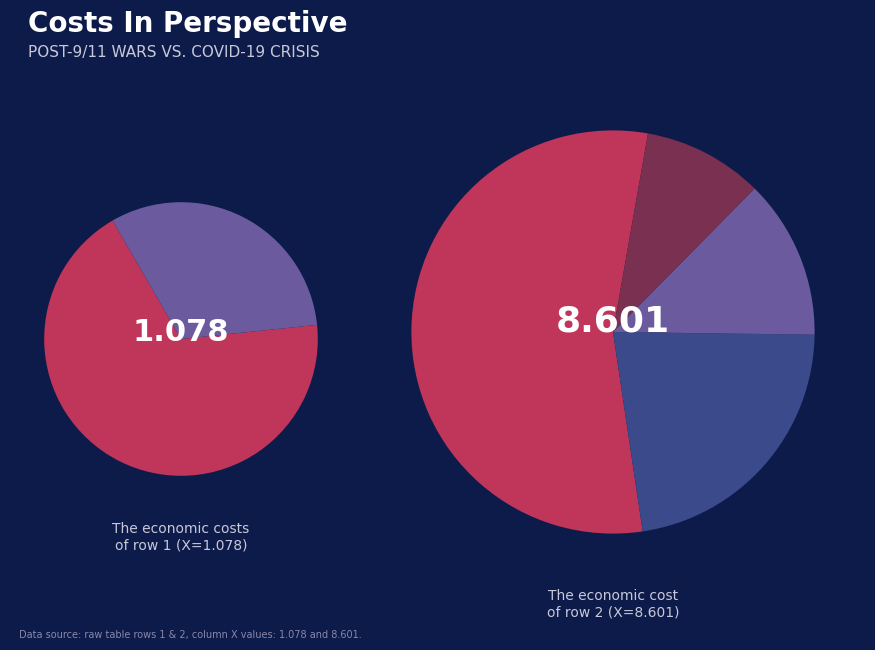

What is the change in value from 1 to 2?

+7.5